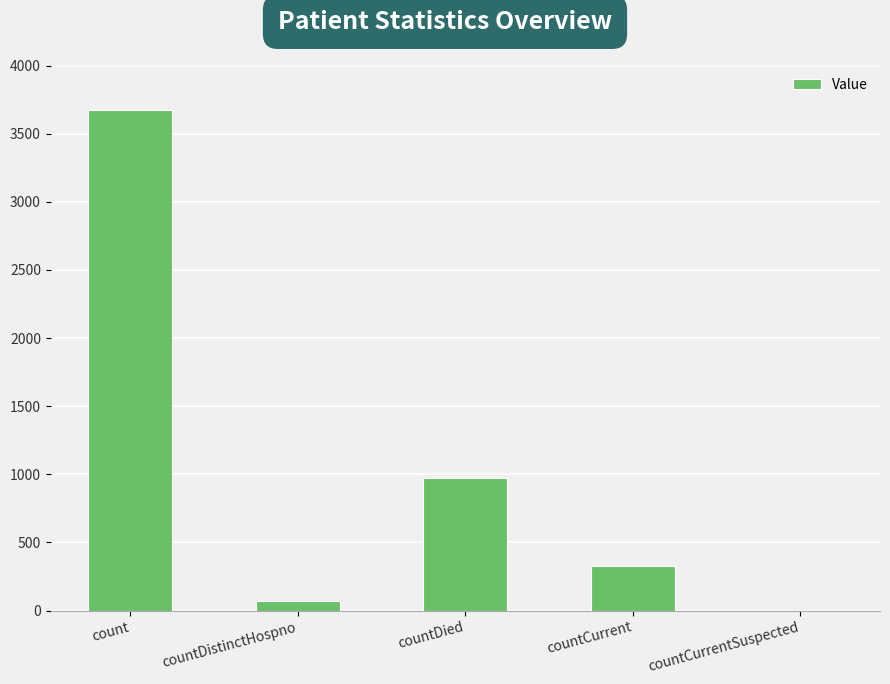

What is the change in value from countDistinctHospno to countCurrentSuspected?

-71